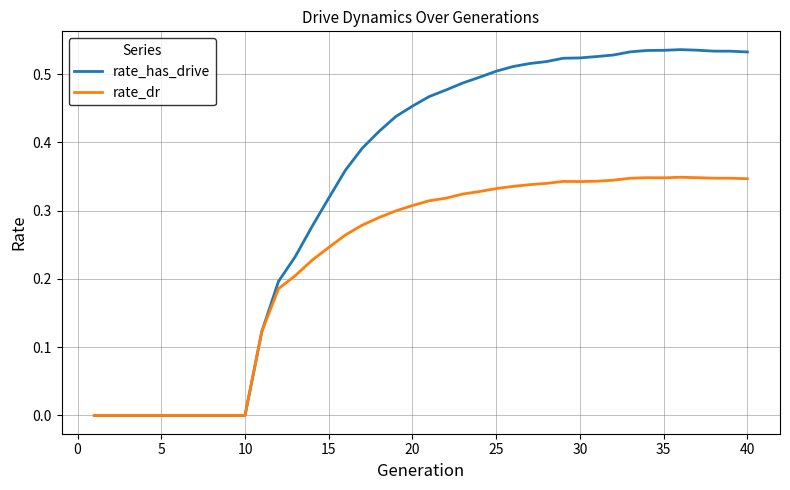

Rank the series by their maximum value, from lowest to highest.

rate_dr, rate_has_drive